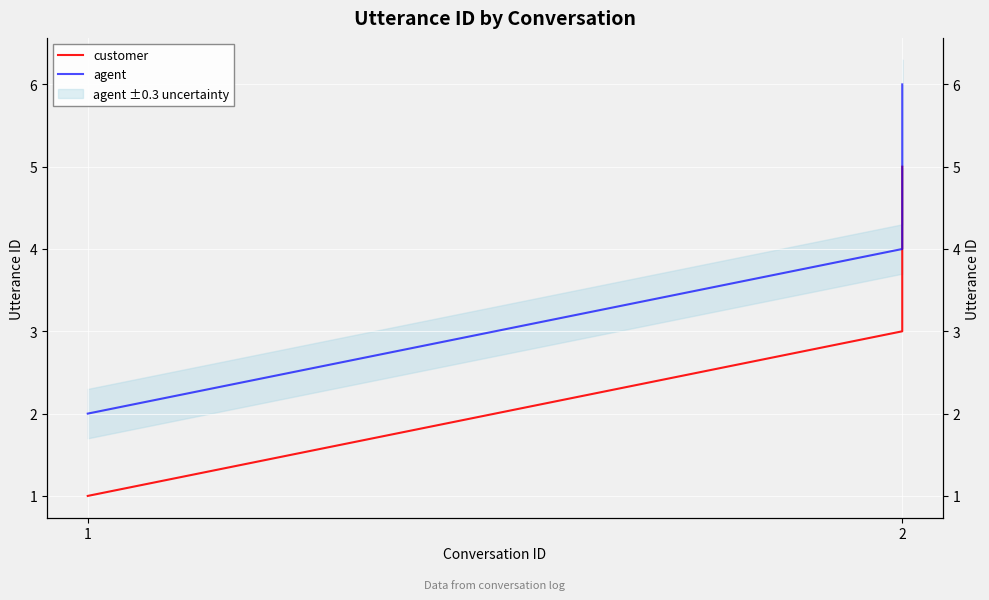

The value of customer at 2 is 5. True or false?

False